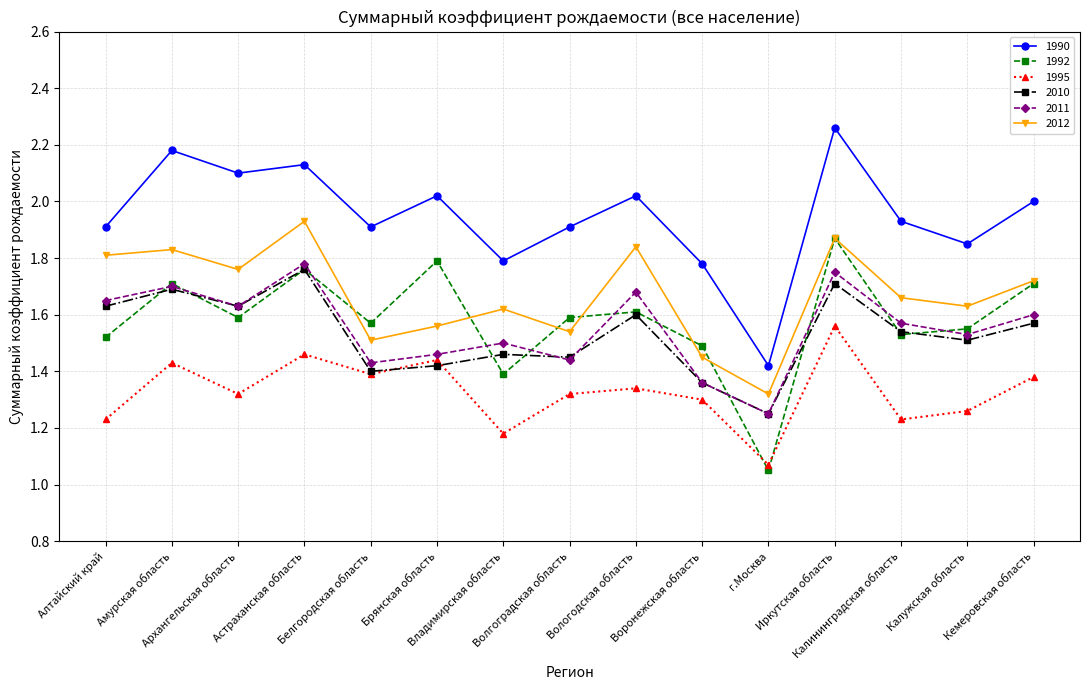

True or false: 2011 has more than 0 interior local peaks.

True